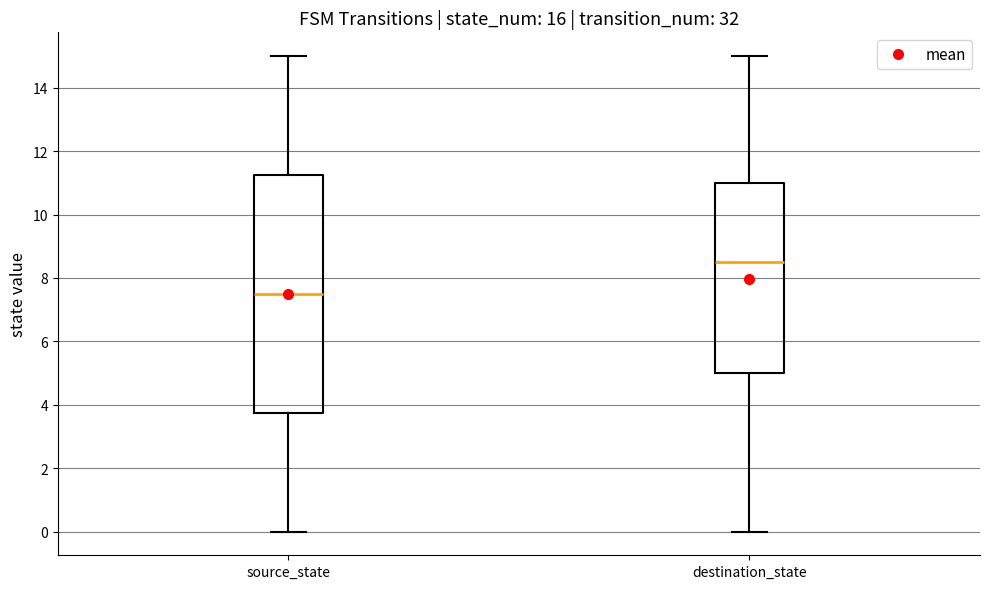

Reading left to right, read every box against the y-axis: the position of its median line, the range the box covers, and the ends of its whiskers. The values are not printed on the chart, so give them approximately, as read against the axis.

source_state: median 7.6, box 3.8 to 11.2, whiskers 0.0 to 15.0
destination_state: median 8.6, box 5.0 to 11.0, whiskers 0.0 to 15.0